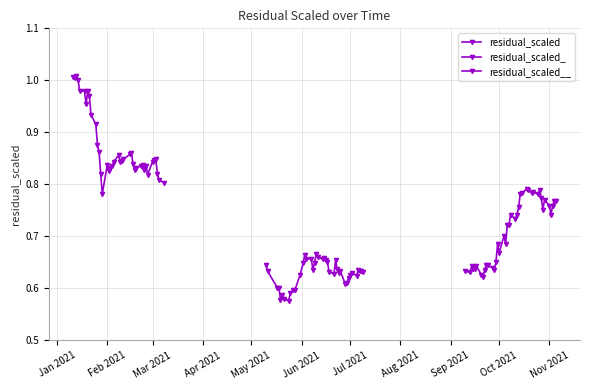

What is the sum of all residual_scaled_ values?

25.1